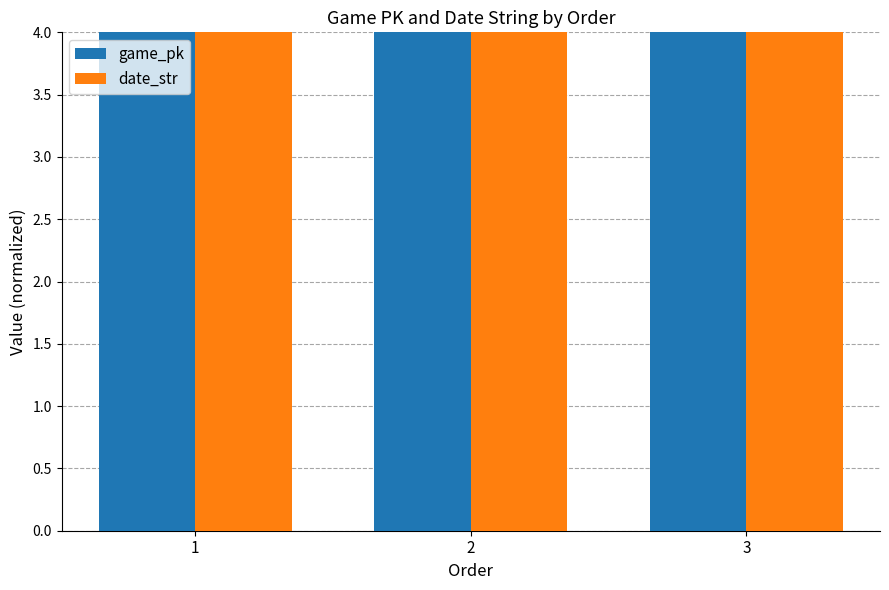

What is the value of the date_str bar at the 2nd from the left?

4.0